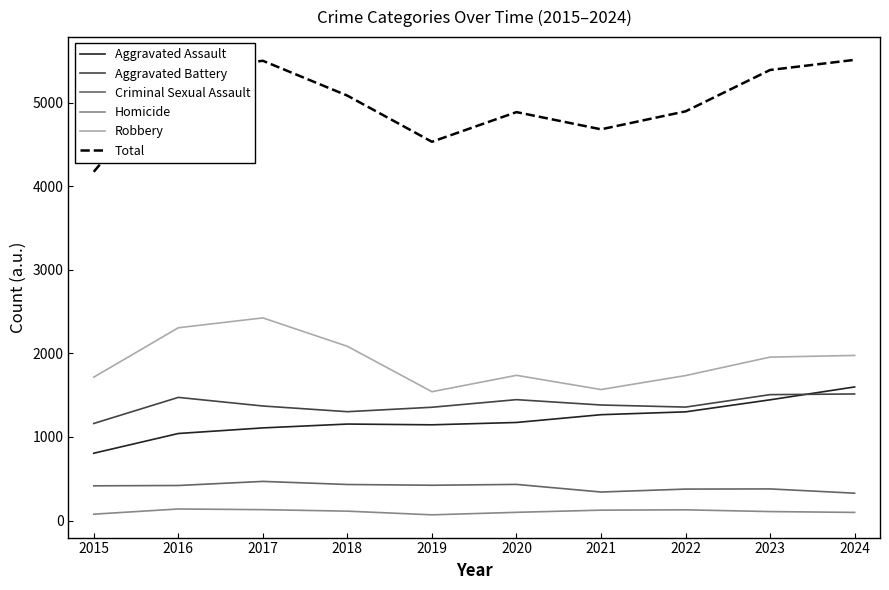

What is the sum of the Criminal Sexual Assault values at 2017 and 2024?

795